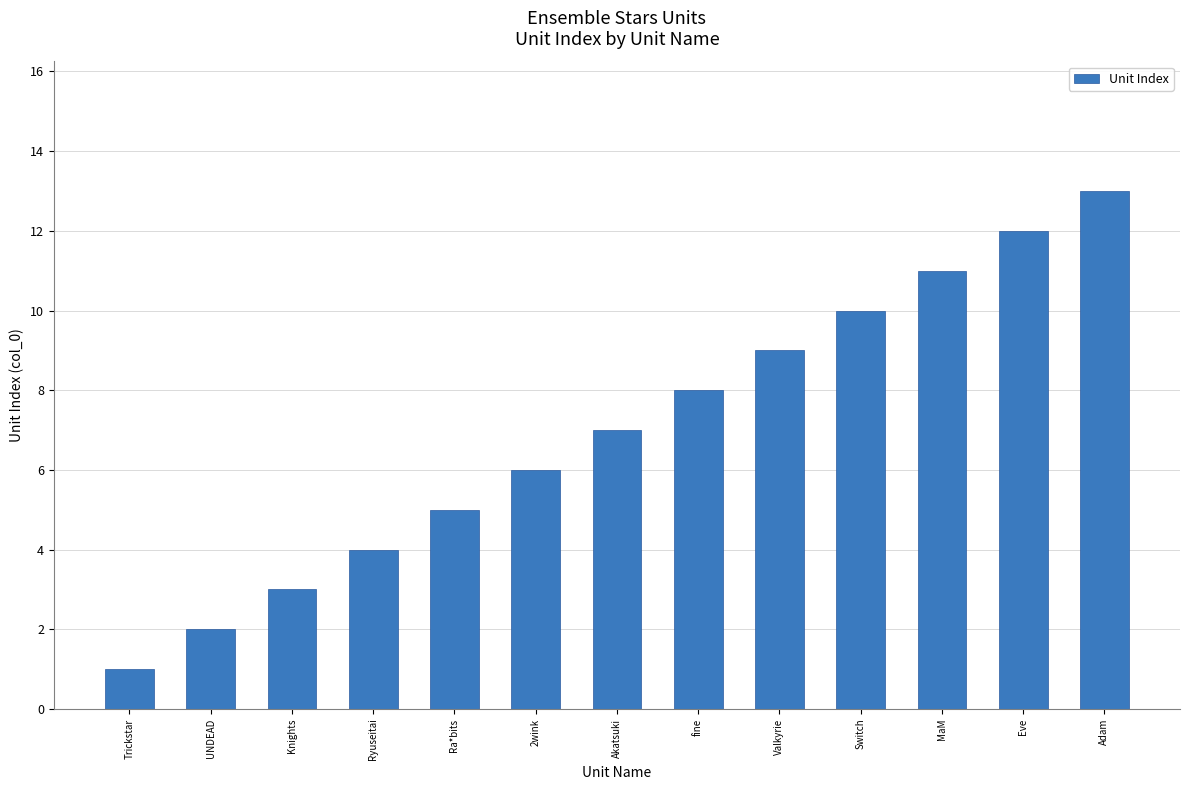

Where is the data nearest to the value 7?

Akatsuki